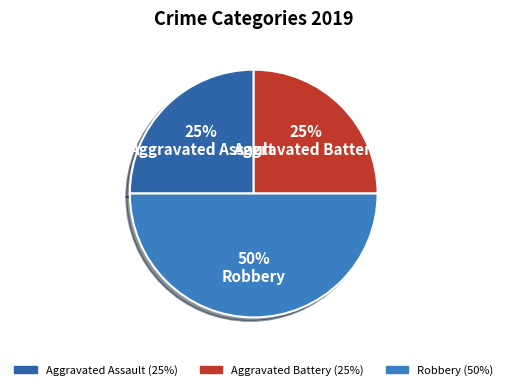

Count the number of slices in the pie.

3